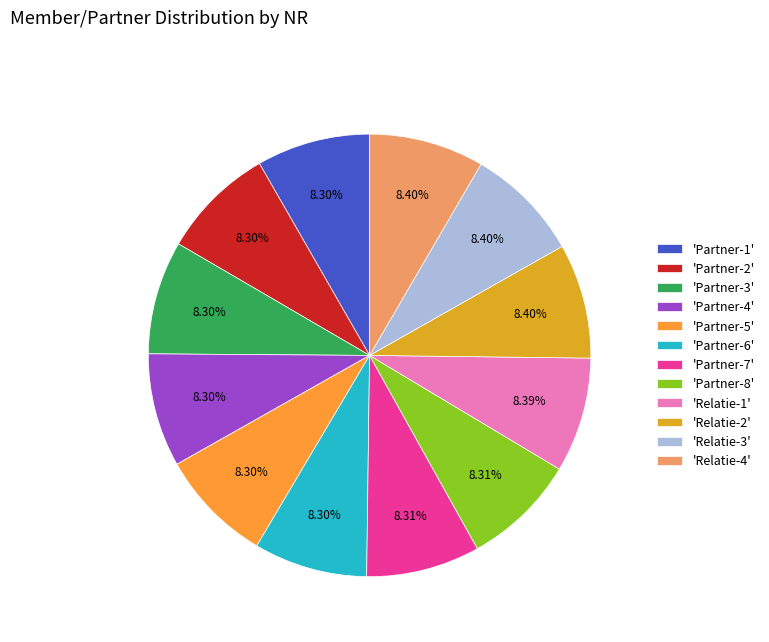

Is there any slice that represents more than half of the pie?

No